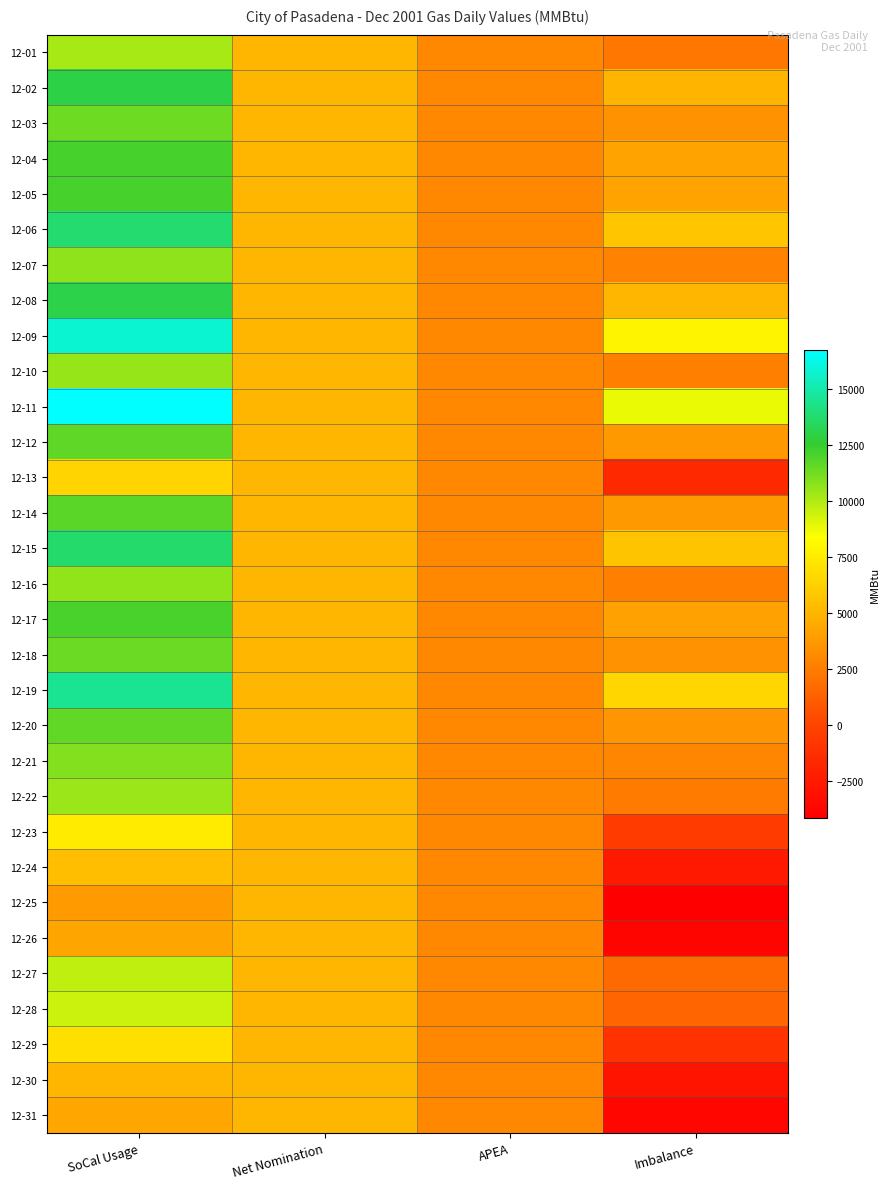

What is the greatest value displayed?

16772